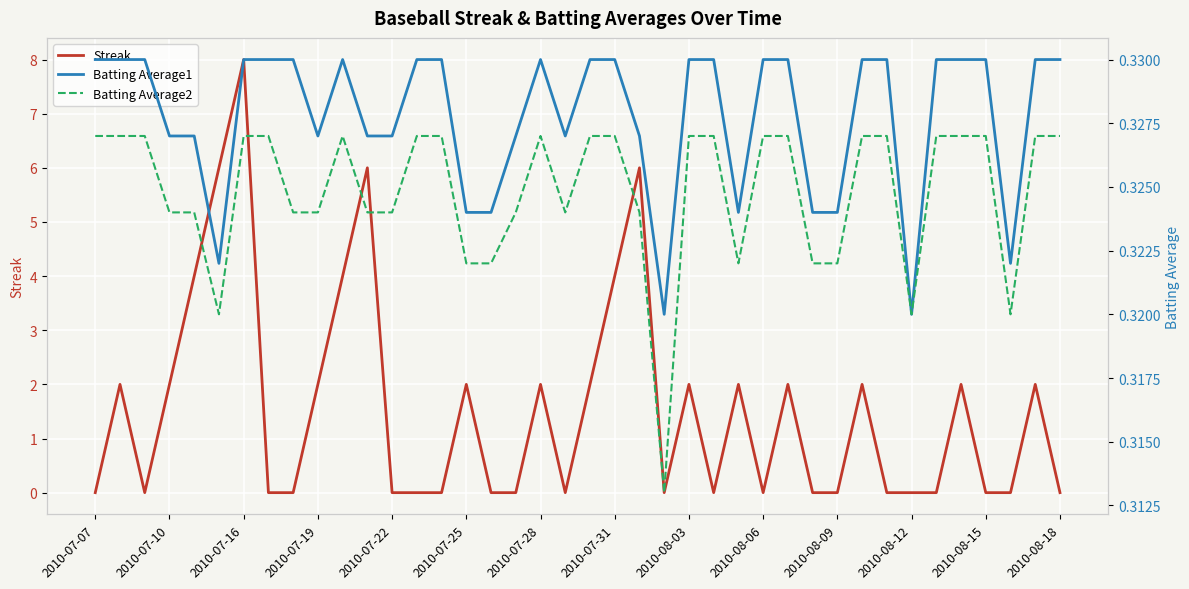

How many data points in Streak are above 0?

19